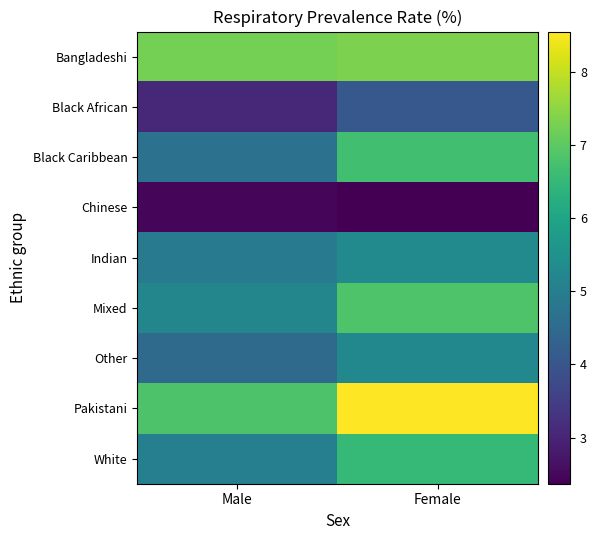

What is the total value across all series at Female?

52.9